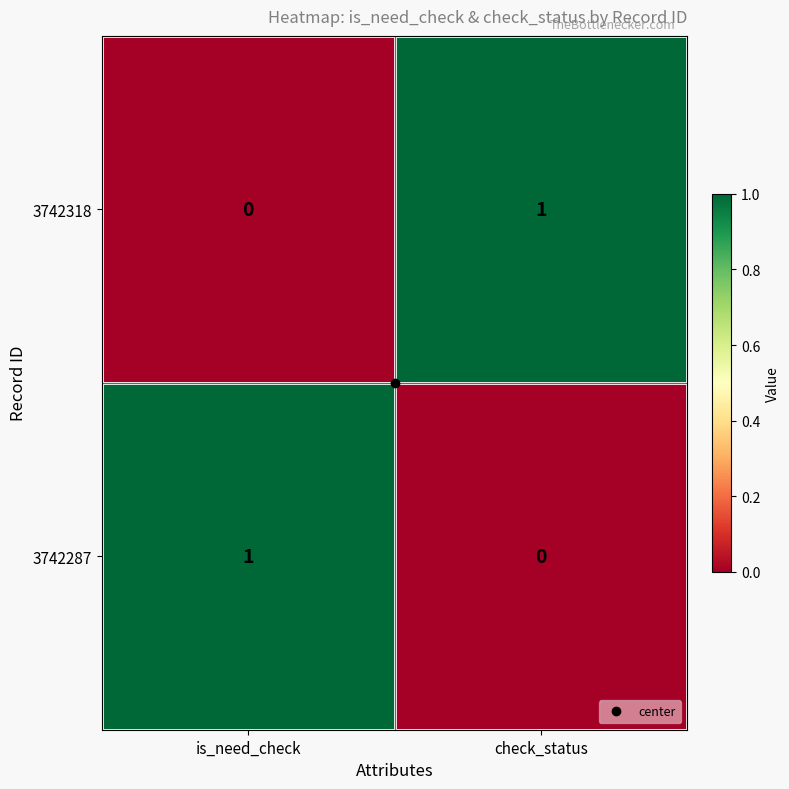

List the labels in order of 3742318 value, smallest first.

is_need_check, check_status